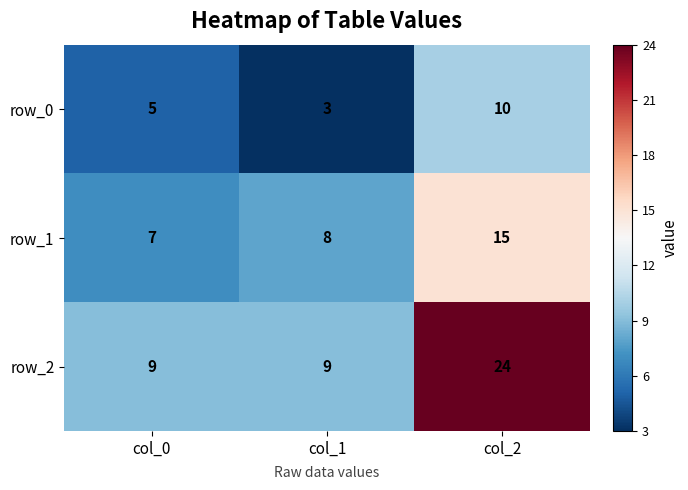

Between col_0 and col_1, which series saw the biggest shift?

row_0